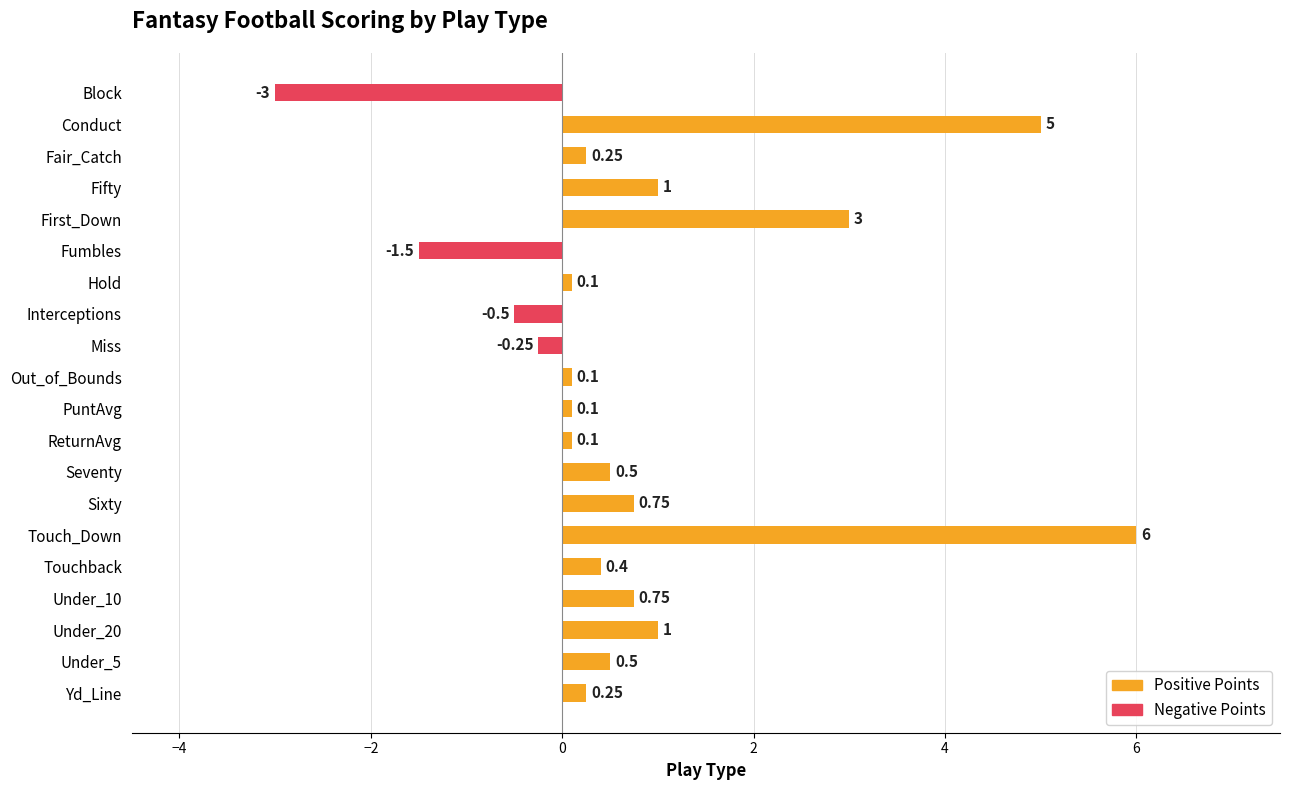

What is the minimum value shown in the chart?

-3.0